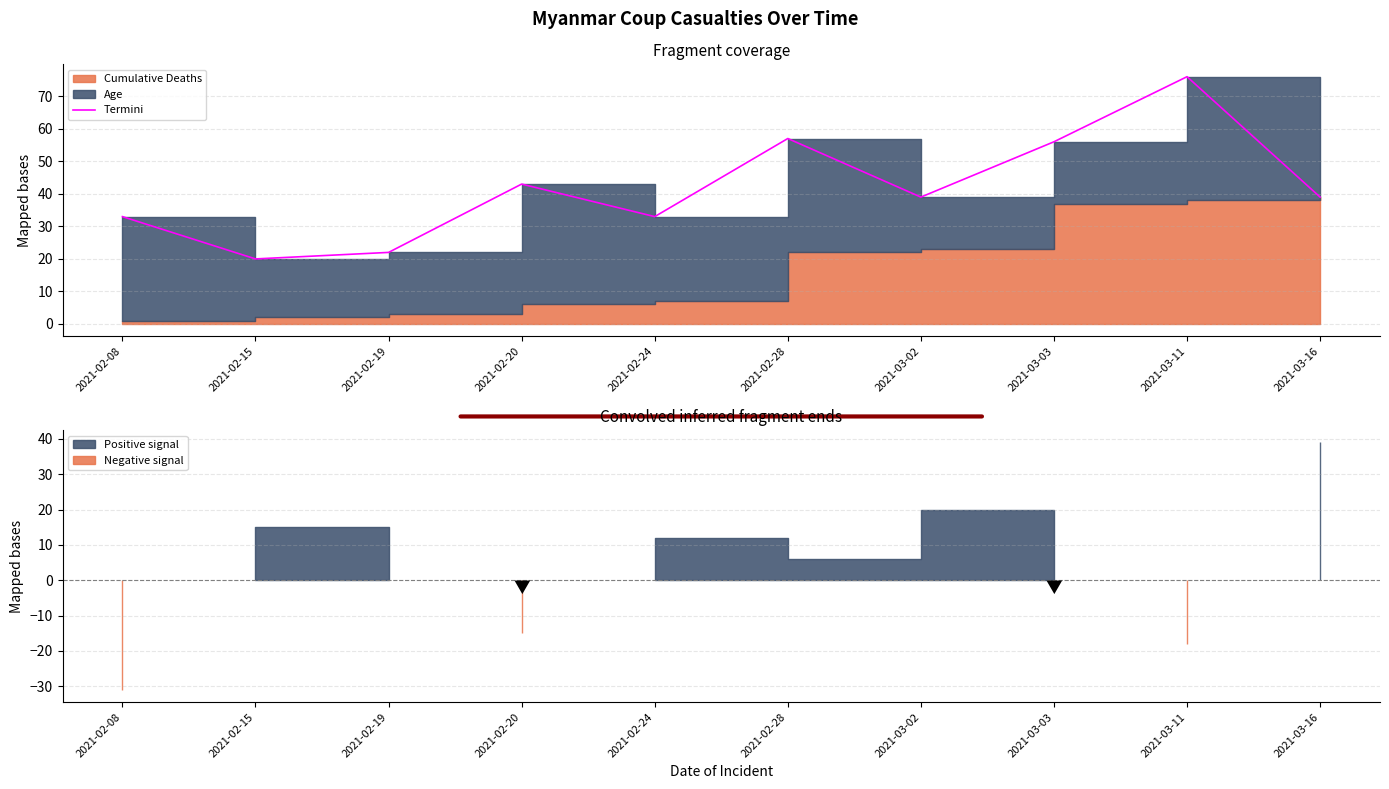

How many points are higher than both their immediate neighbors (excluding endpoints)?

3